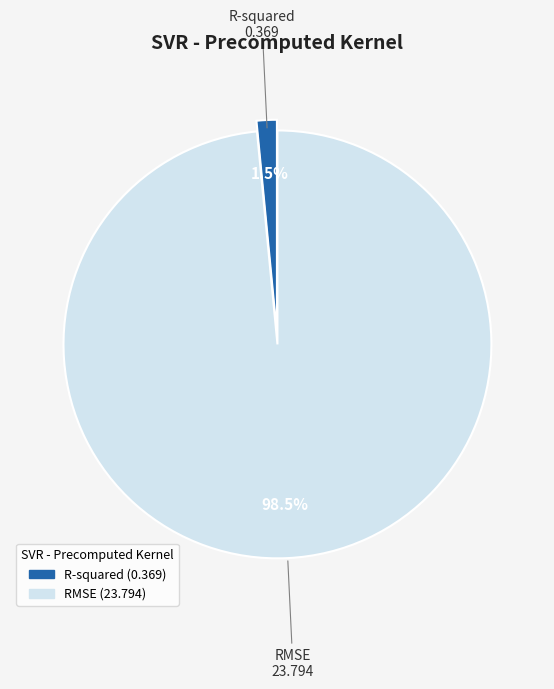

Count the number of slices in the pie.

2